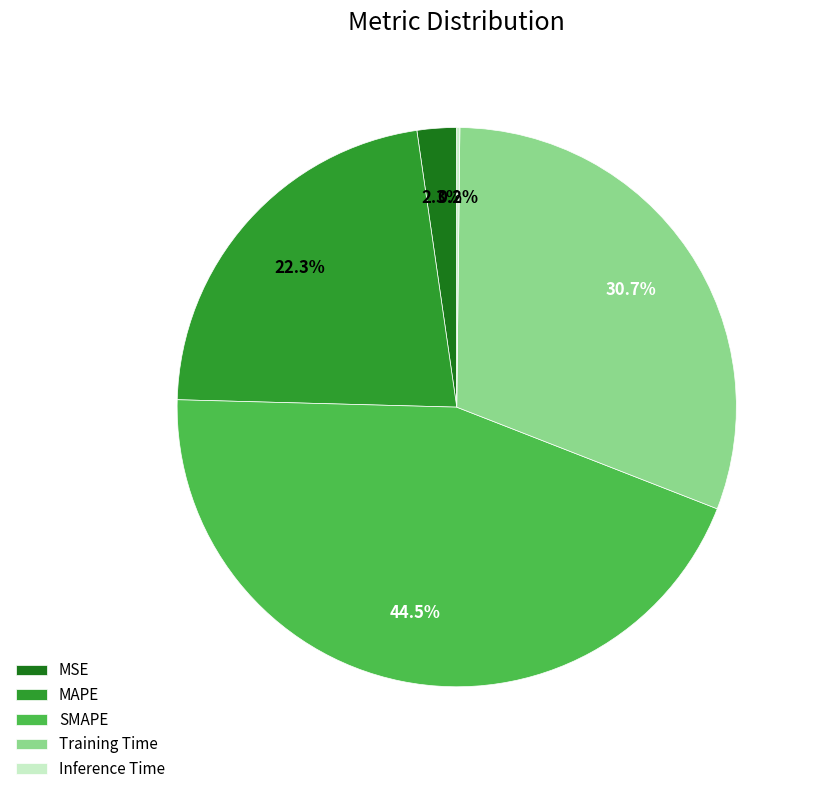

Is there a majority slice in this chart?

No